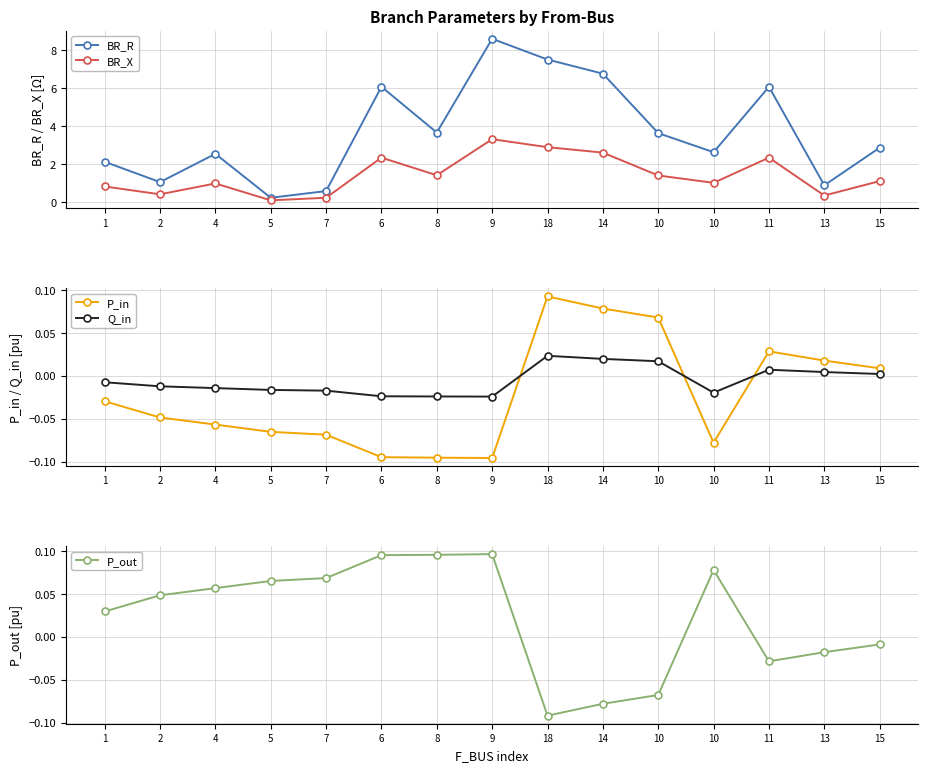

Rank the categories by P_in value from lowest to highest.

9, 8, 6, 10, 7, 5, 4, 2, 1, 15, 13, 11, 10, 14, 18